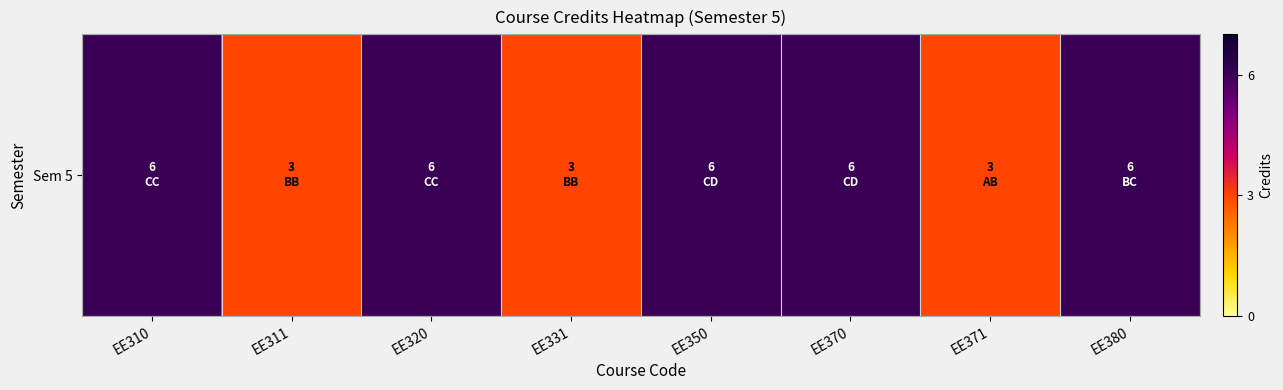

What is the sum of all values?

39